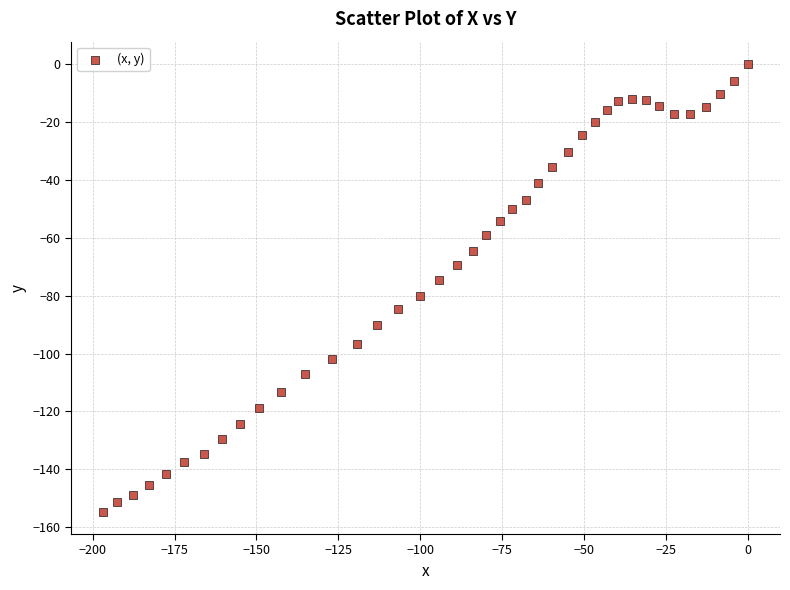

What is the range of Y values (max minus min)?

154.6